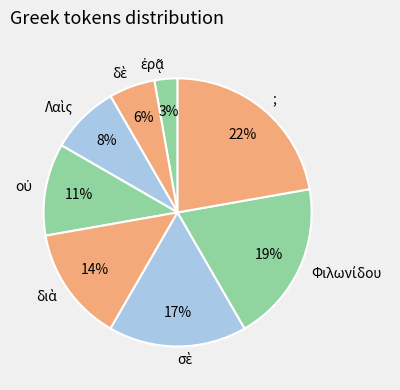

Is there a majority slice in this chart?

No